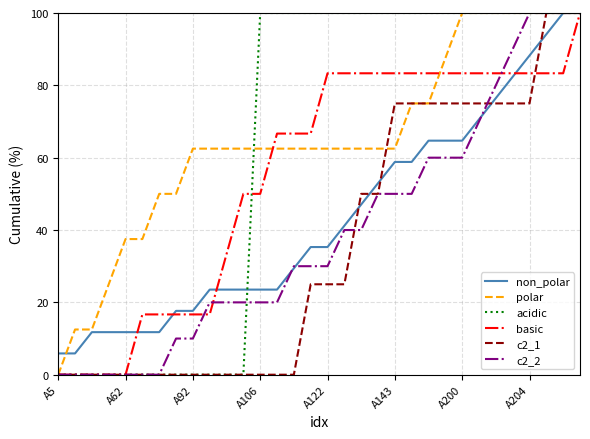

What are all the series names shown in the legend?

non_polar, polar, acidic, basic, c2_1, c2_2